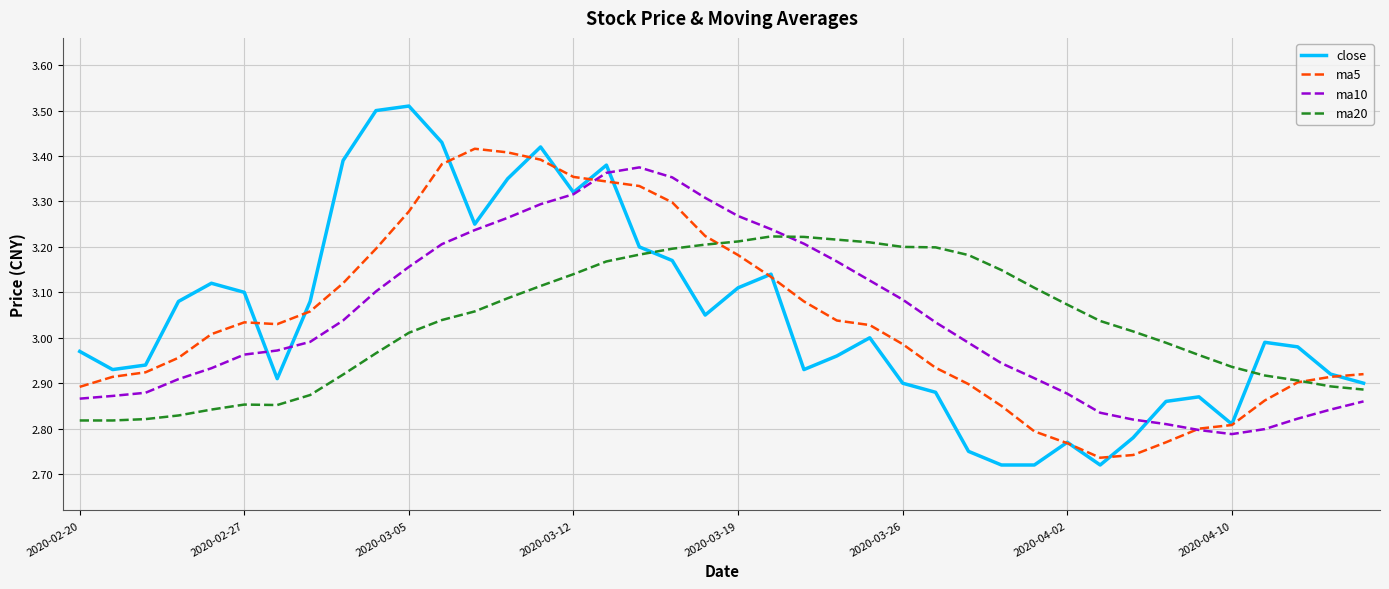

Which series has the widest spread of values?

close